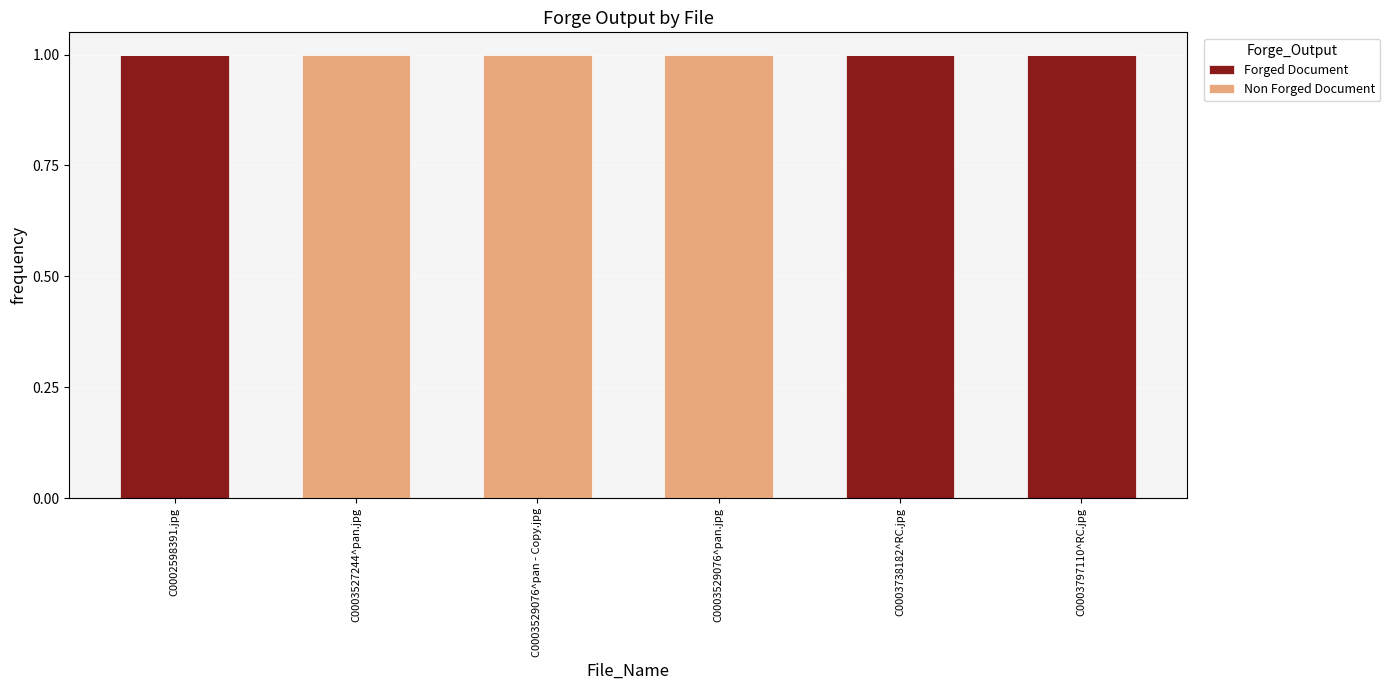

True or false: Forged Document has a value of 1 at C0002598391.jpg.

True